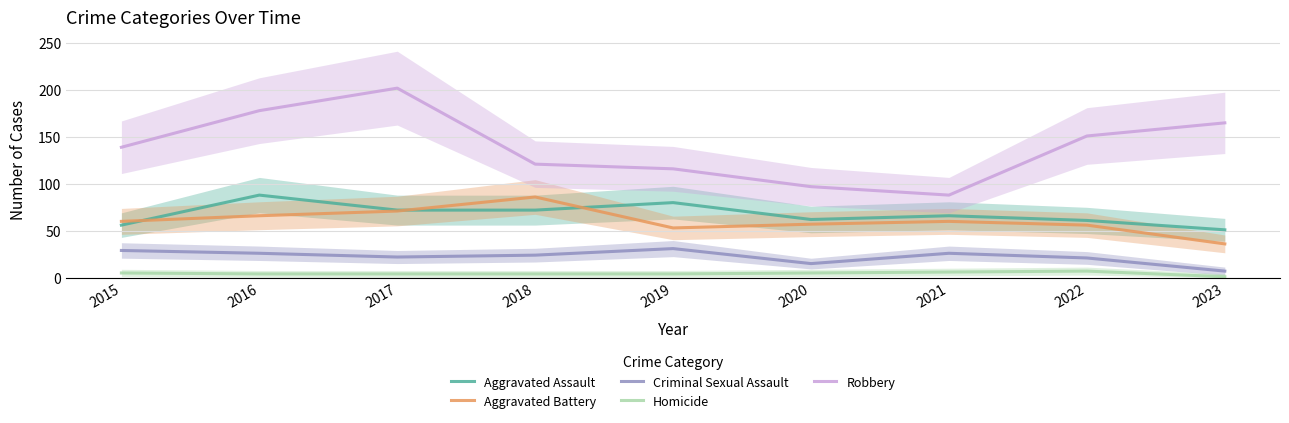

What is the approximate value of Criminal Sexual Assault at 2022?

21